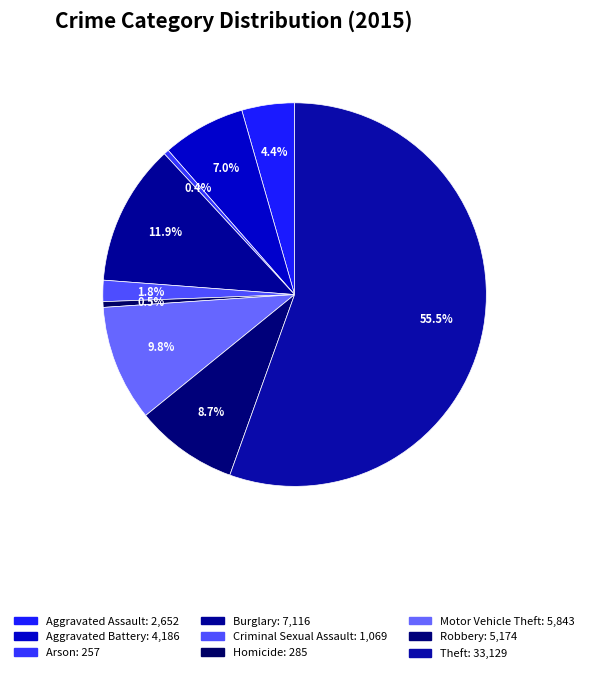

What is the ratio of the value at Criminal Sexual Assault to the value at Burglary?

0.2